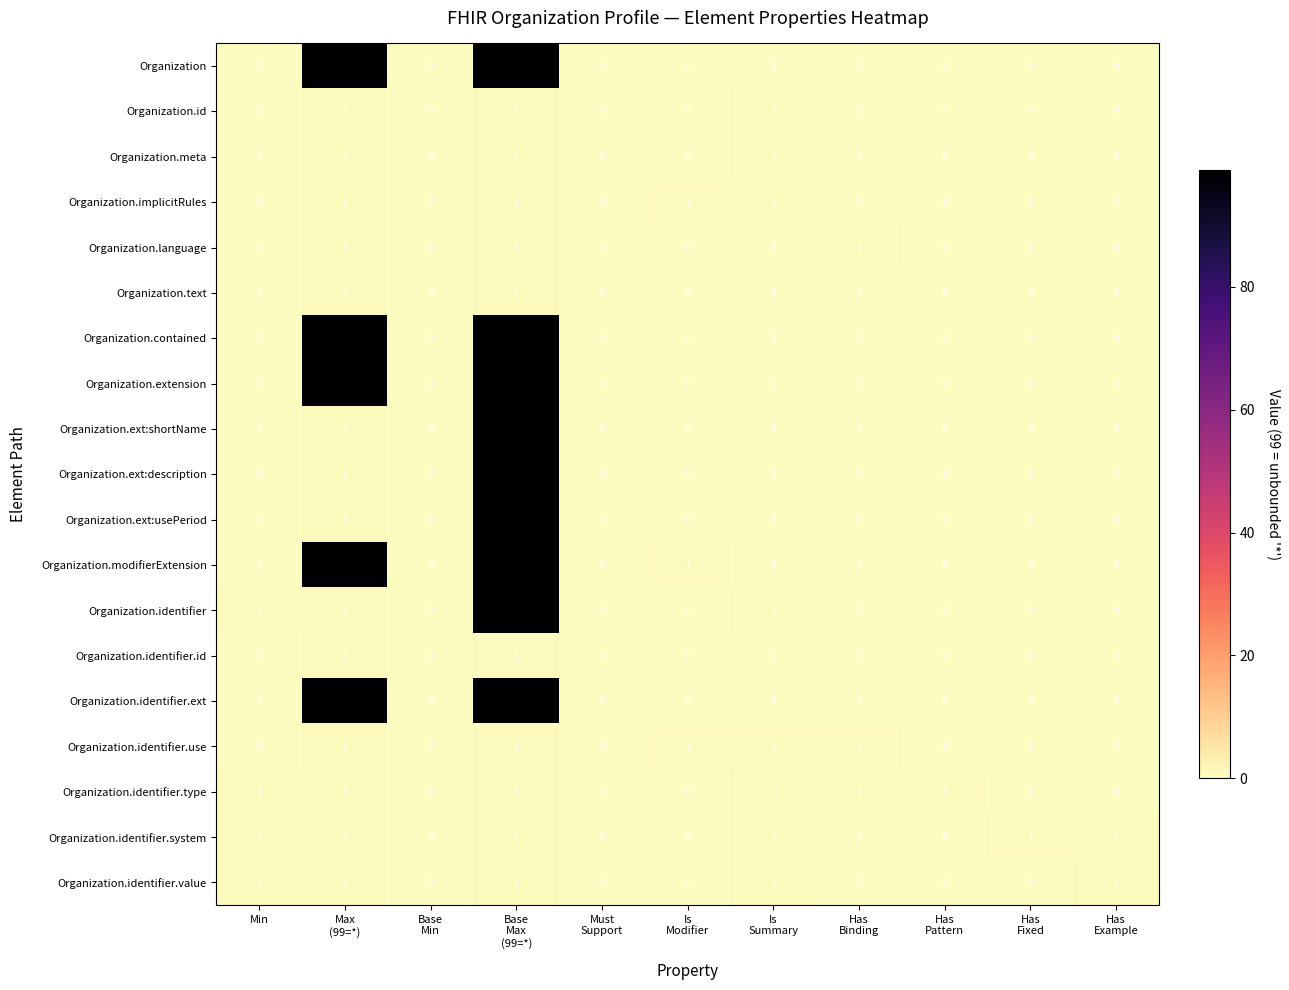

Which category has the lowest value across all series?

Min